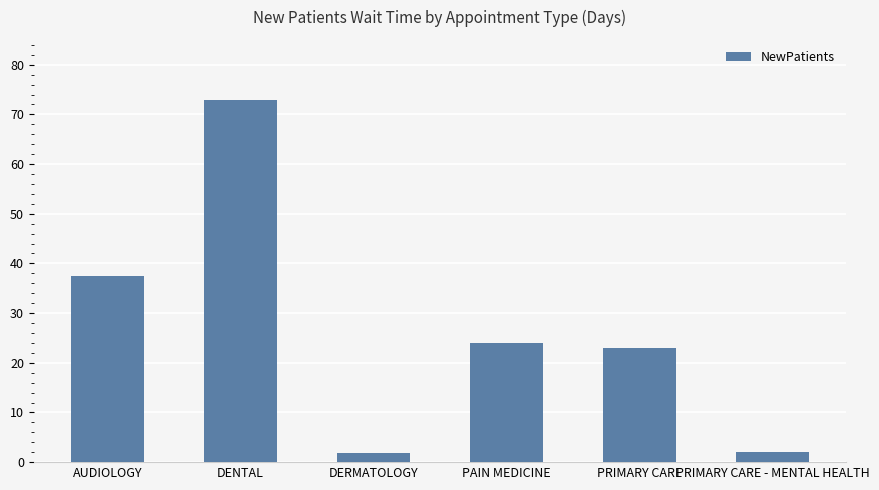

What is the greatest value displayed?

72.8